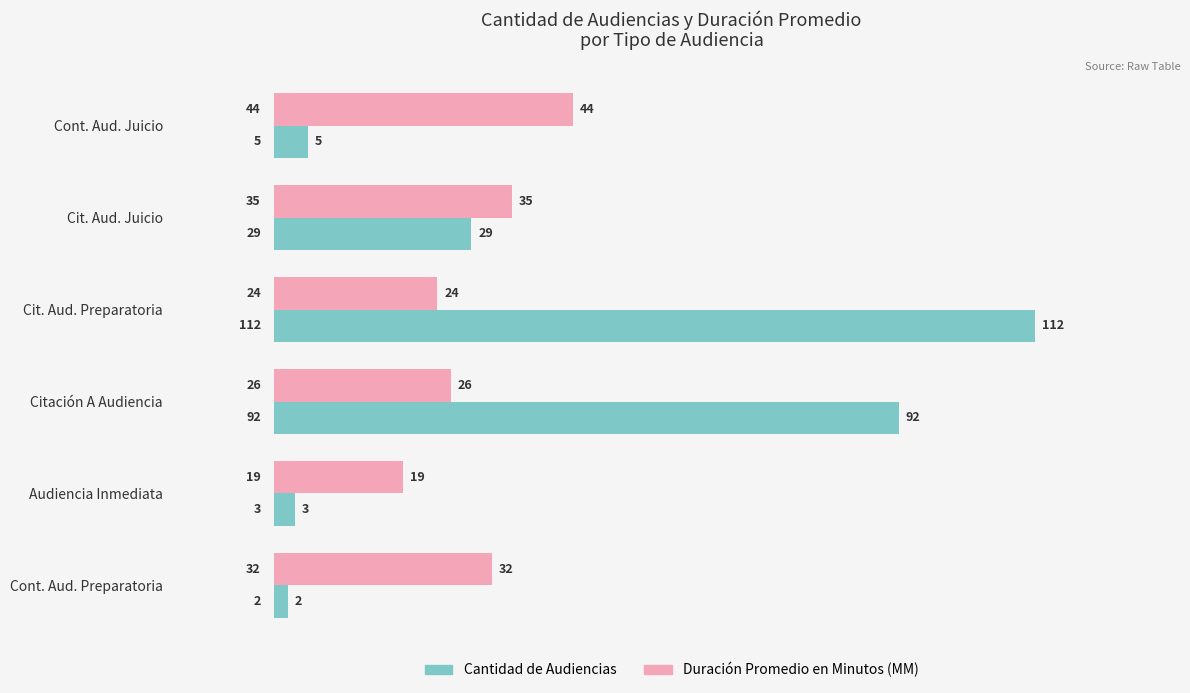

Rank the series by their average value, from highest to lowest.

Cantidad de Audiencias, Duración Promedio en Minutos (MM)